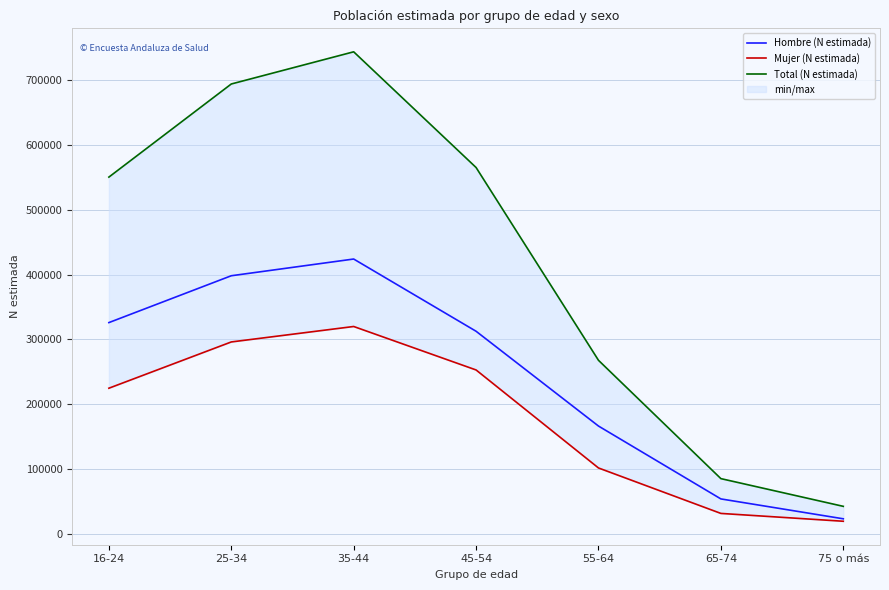

Rank the series by their average value, from highest to lowest.

Total (N estimada), Hombre (N estimada), Mujer (N estimada)